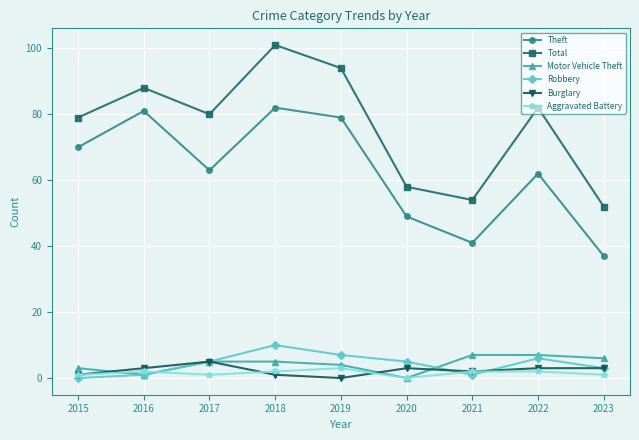

How many lines are shown in the chart?

6